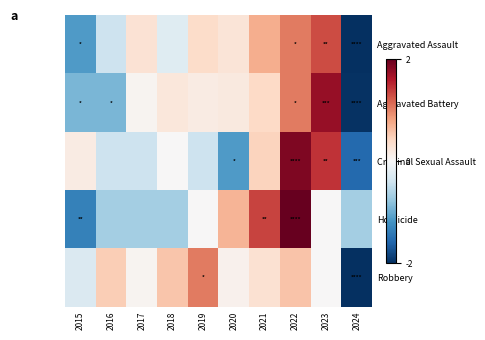

Which series changed the most between 2019 and 2022?

Criminal Sexual Assault